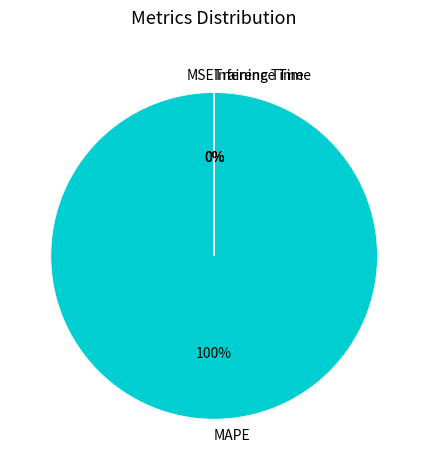

To the nearest percent, what is the average slice percentage?

25%